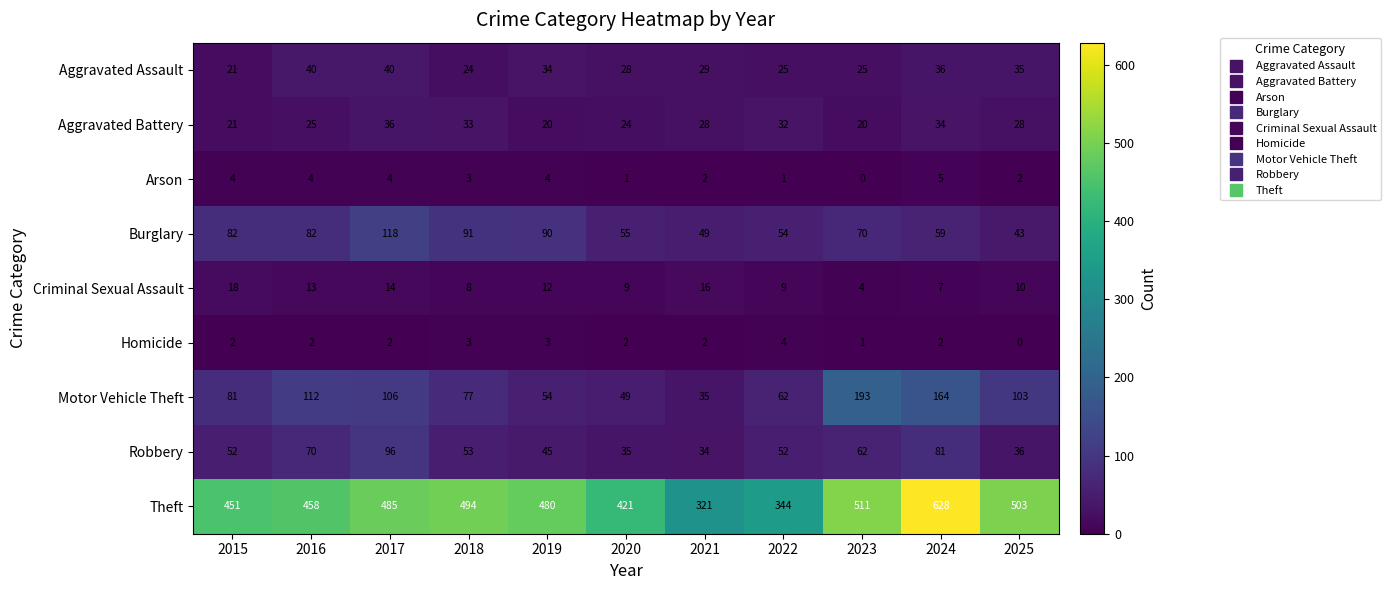

Rank the series at 2017 from highest to lowest value.

Theft, Burglary, Motor Vehicle Theft, Robbery, Aggravated Assault, Aggravated Battery, Criminal Sexual Assault, Arson, Homicide